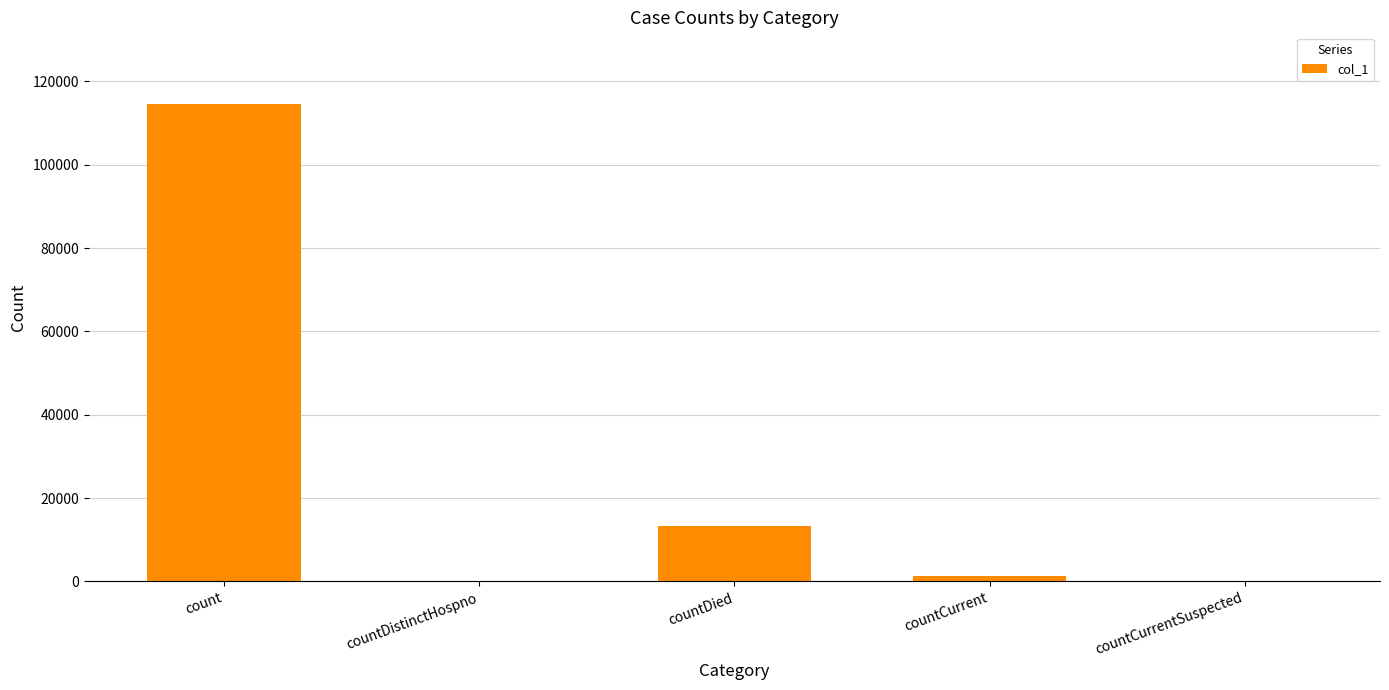

What is the maximum value shown in the chart?

114584